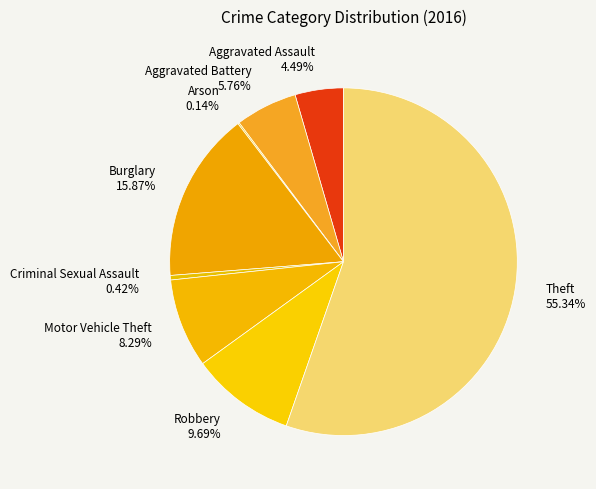

Is the sum of Robbery 9.69% and Criminal Sexual Assault 0.42% greater than half?

No